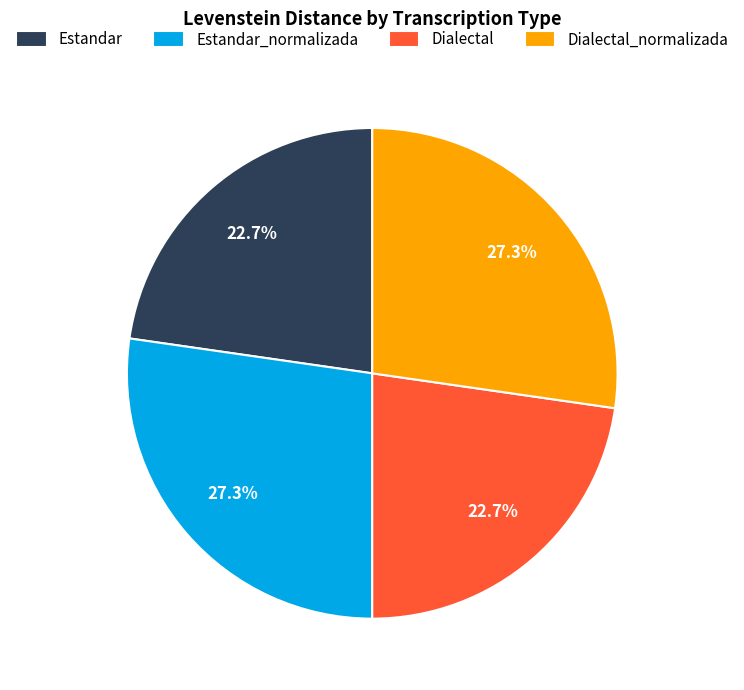

Does Estandar represent more than half of the total?

No